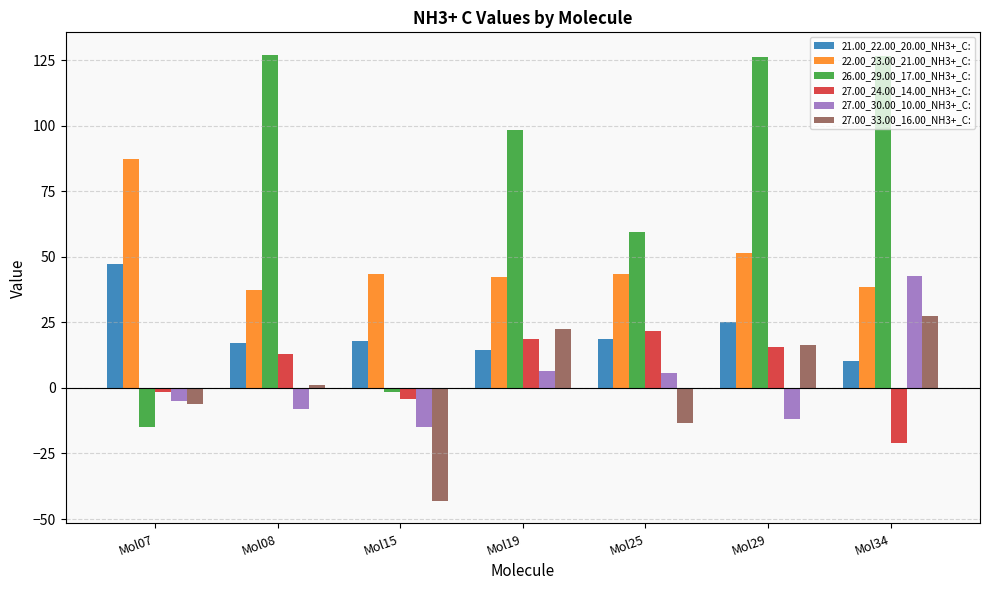

True or false: 22.00_23.00_21.00_NH3+_C: has a value of 51.7 at Mol29.

True